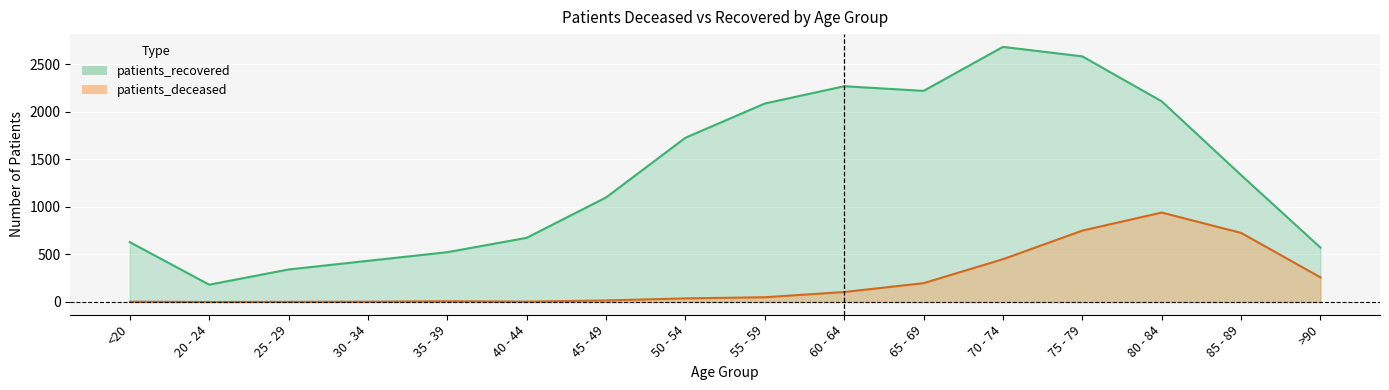

True or false: patients_deceased and patients_recovered cross at least once.

False